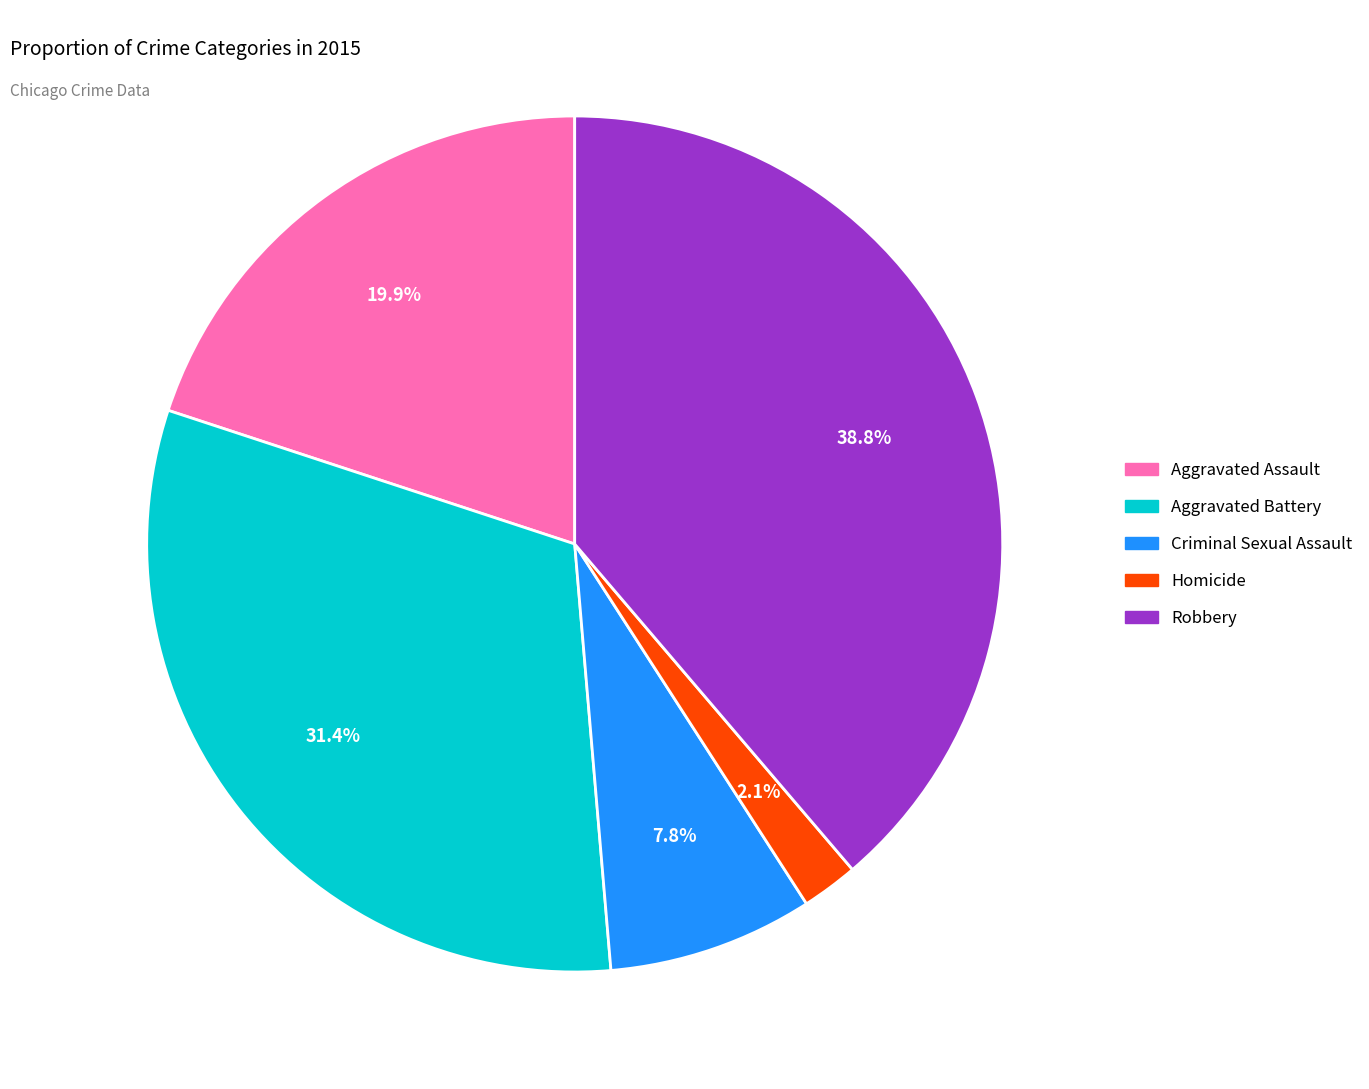

To the nearest percent, what is the combined percentage of Robbery and Homicide?

41%